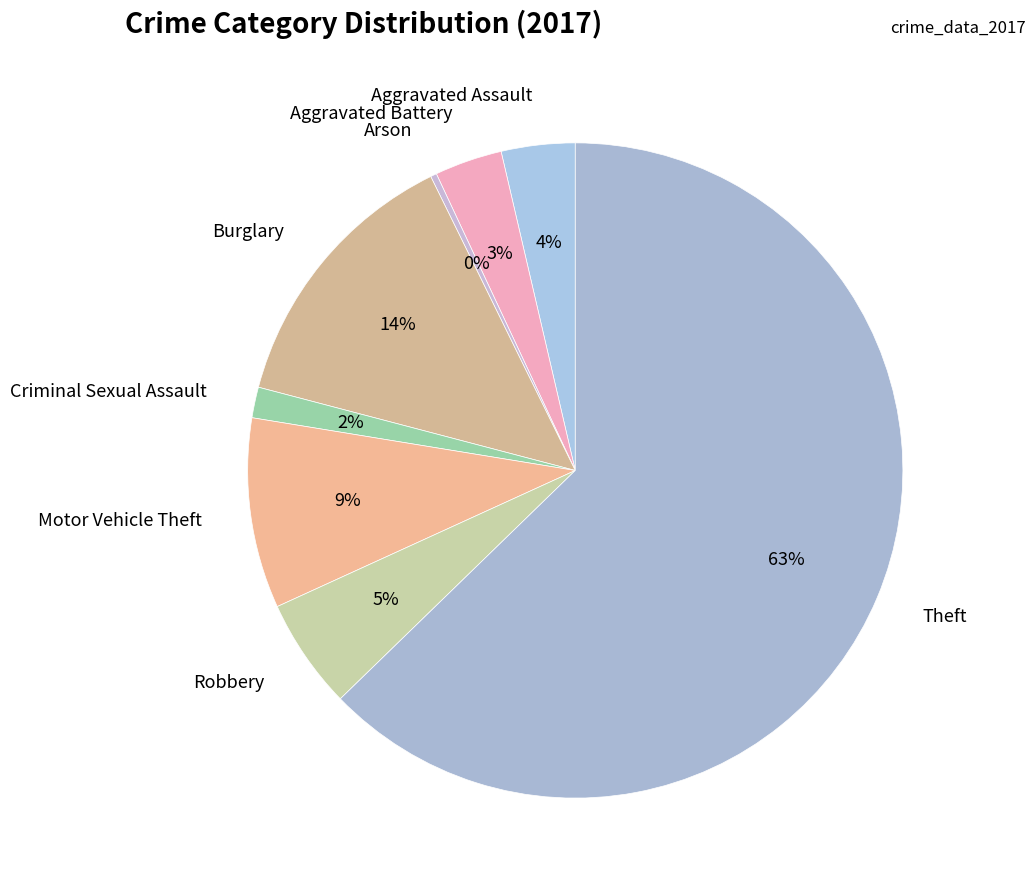

What is the largest slice in the pie chart?

Theft